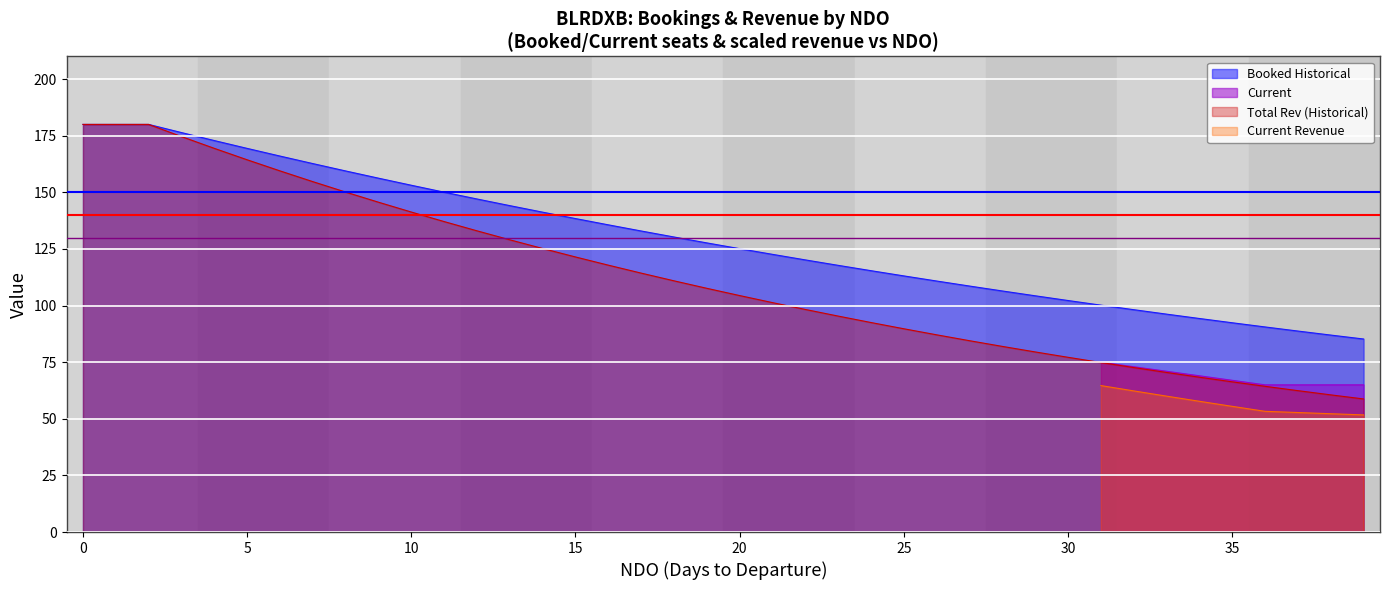

What is the minimum value for Total Rev (Historical)?

58.8